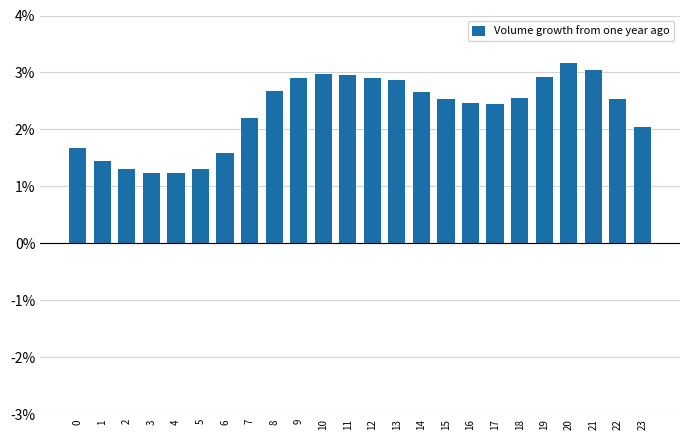

How many bars are there in total?

24